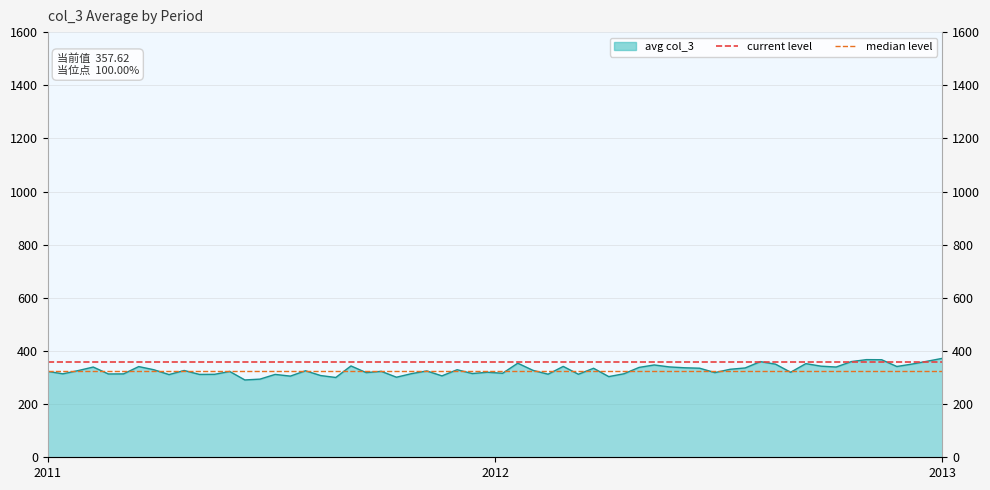

Which has a higher value, 2012 or 2011?

2012